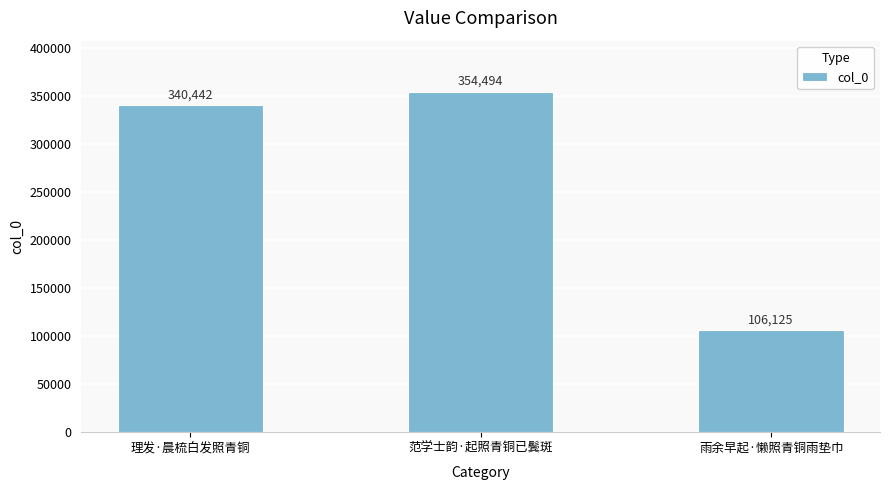

What is the ratio of the value at 范学士韵·起照青铜已鬓斑 to the value at 理发·晨梳白发照青铜?

1.0